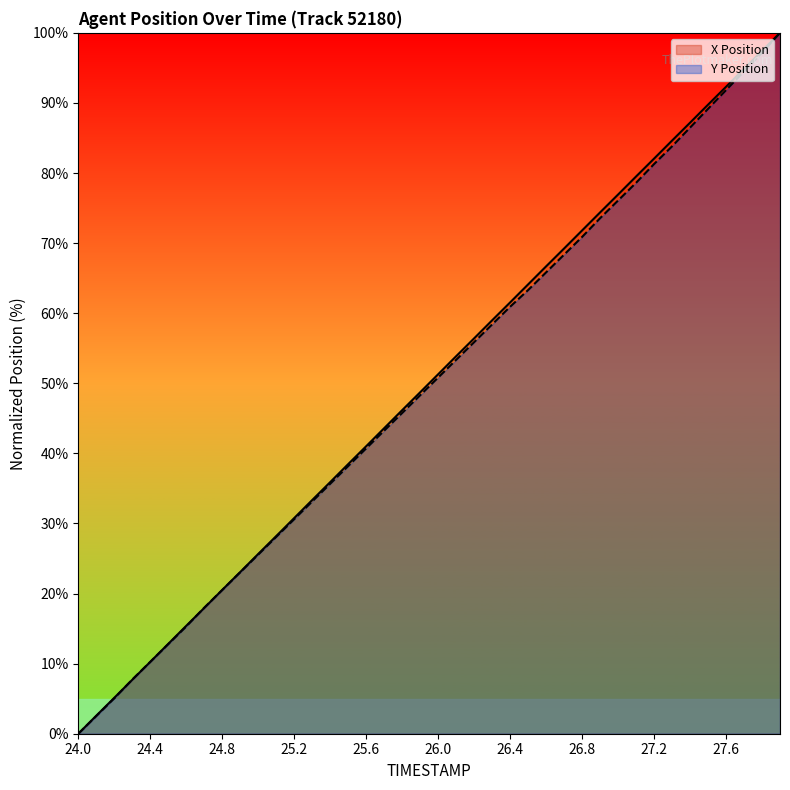

Is it true that Y Position equals 45.8 at 25.8?

True